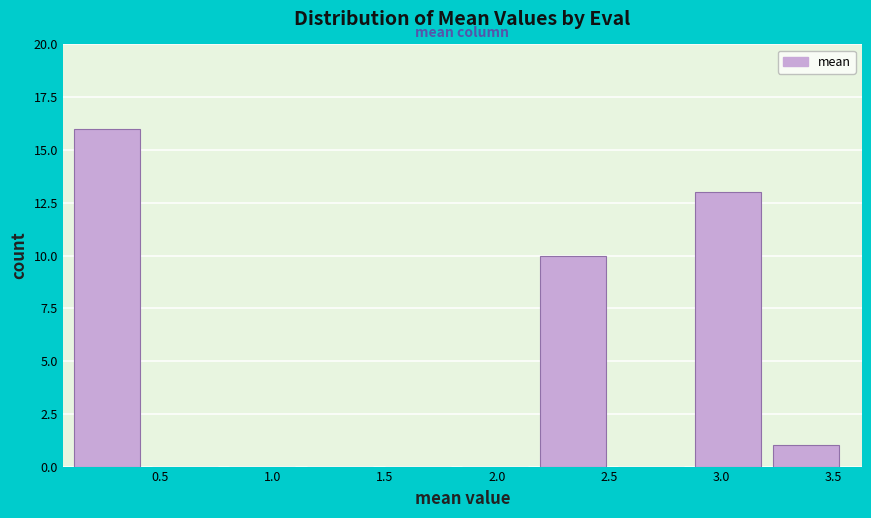

Which range on the x-axis has the tallest bar?

0.10 to 0.45